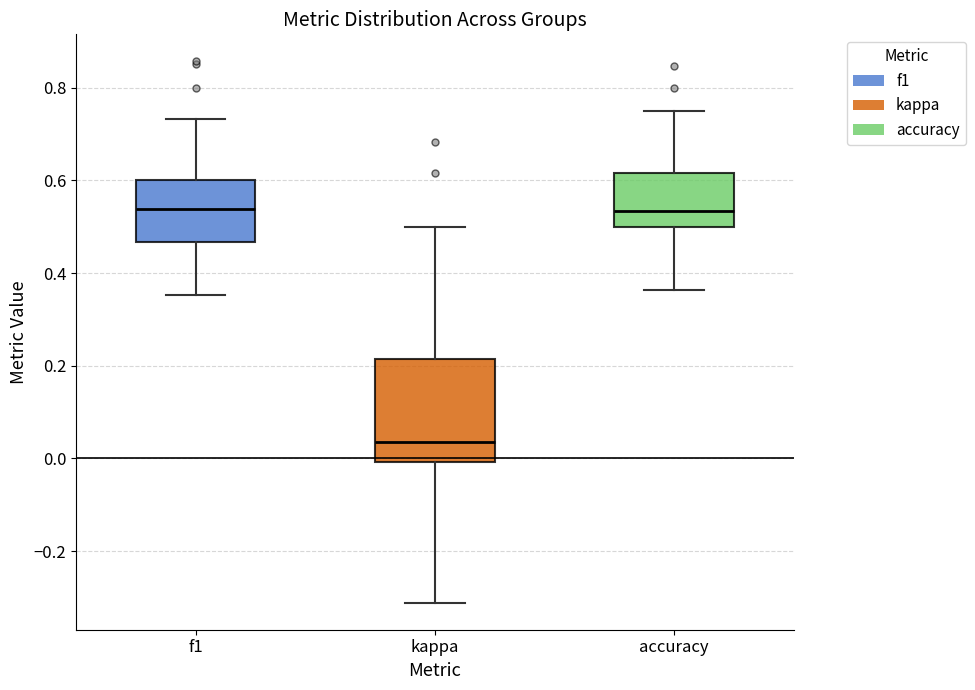

Reading left to right, transcribe this box plot: for each box, give where its median line is, the range the box spans, and where its two whiskers end, as read against the y-axis. The values are not printed on the chart, so give them approximately, as read against the axis.

f1: median 0.54, box 0.46 to 0.60, whiskers 0.36 to 0.74
kappa: median 0.04, box 0.00 to 0.22, whiskers -0.32 to 0.50
accuracy: median 0.54, box 0.50 to 0.62, whiskers 0.36 to 0.76